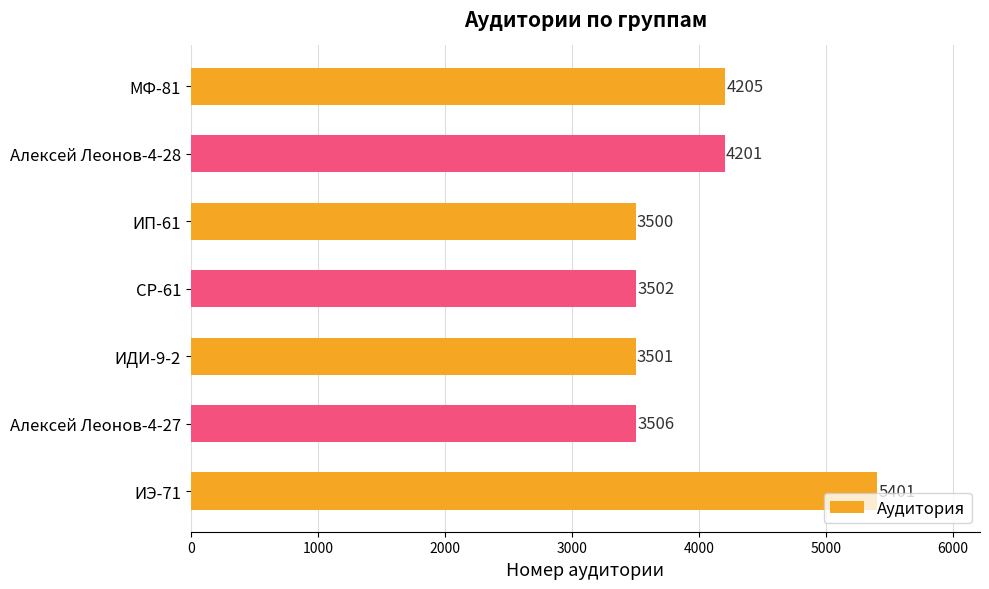

List the labels in order of value, smallest first.

ИП-61, ИДИ-9-2, СР-61, Алексей Леонов-4-27, Алексей Леонов-4-28, МФ-81, ИЭ-71